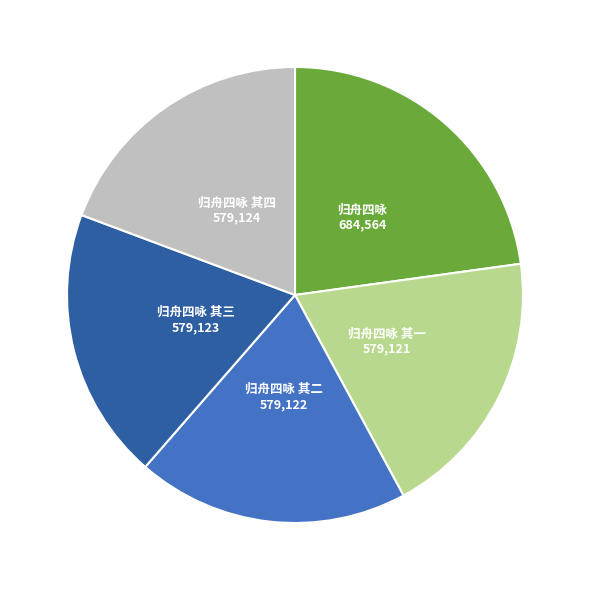

Does any single category account for the majority?

No